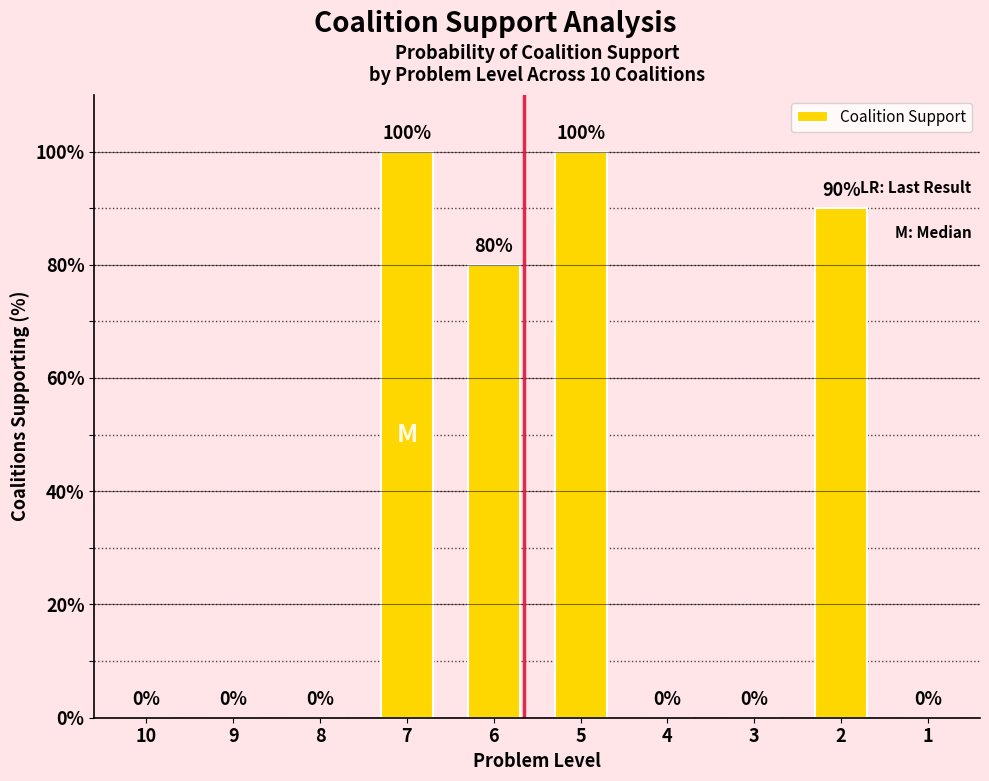

Which has a higher value, 6 or 4?

6